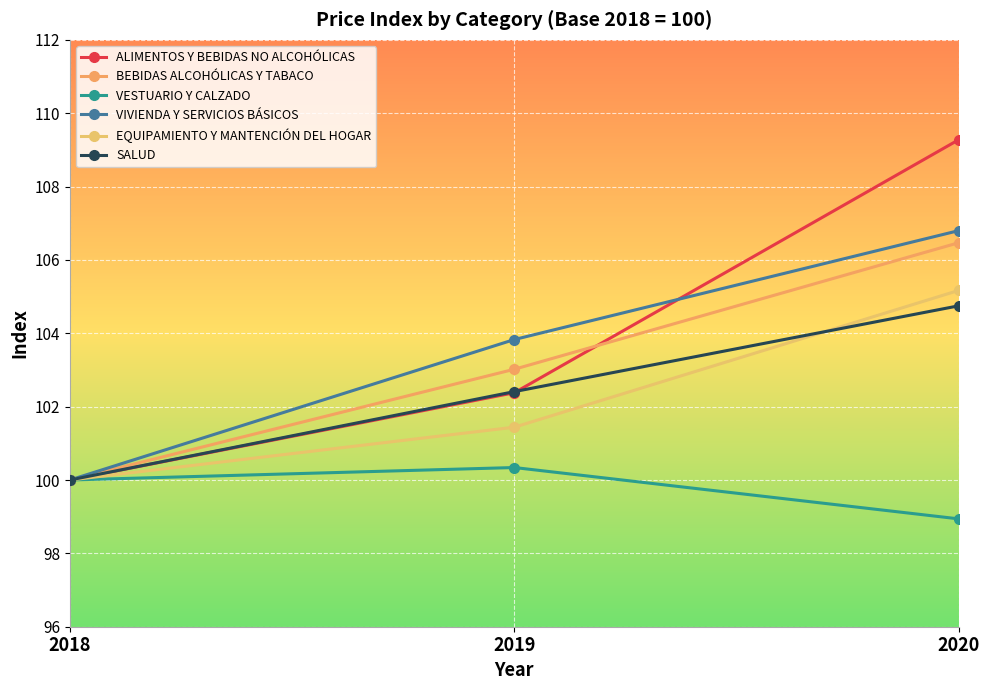

What is the sum of all ALIMENTOS Y BEBIDAS NO ALCOHÓLICAS values?

311.7